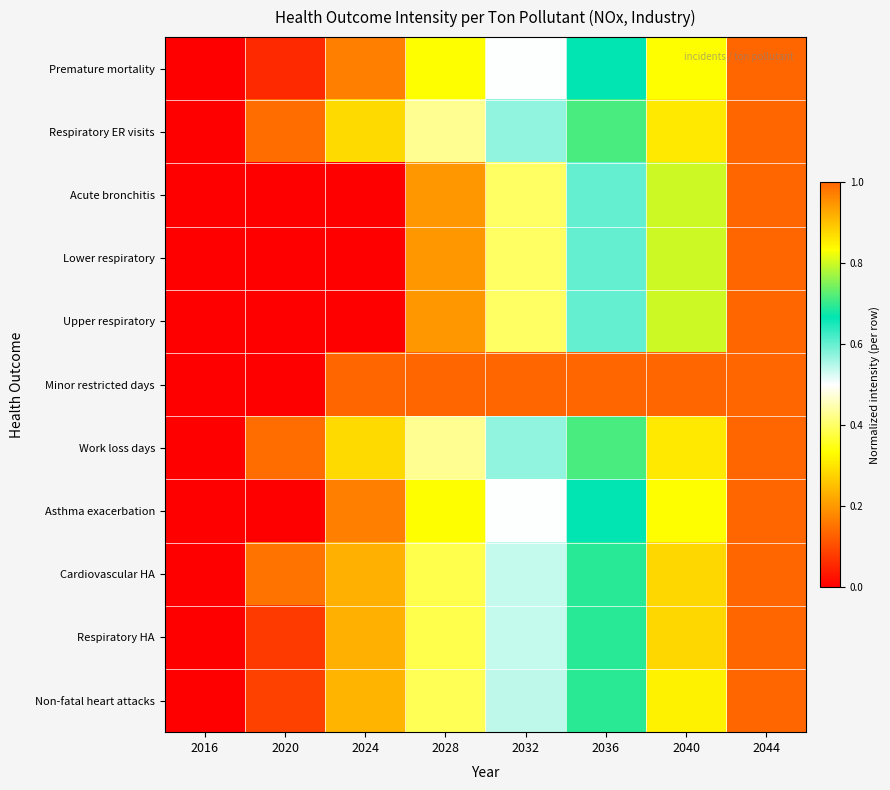

How many series are shown in this chart?

11